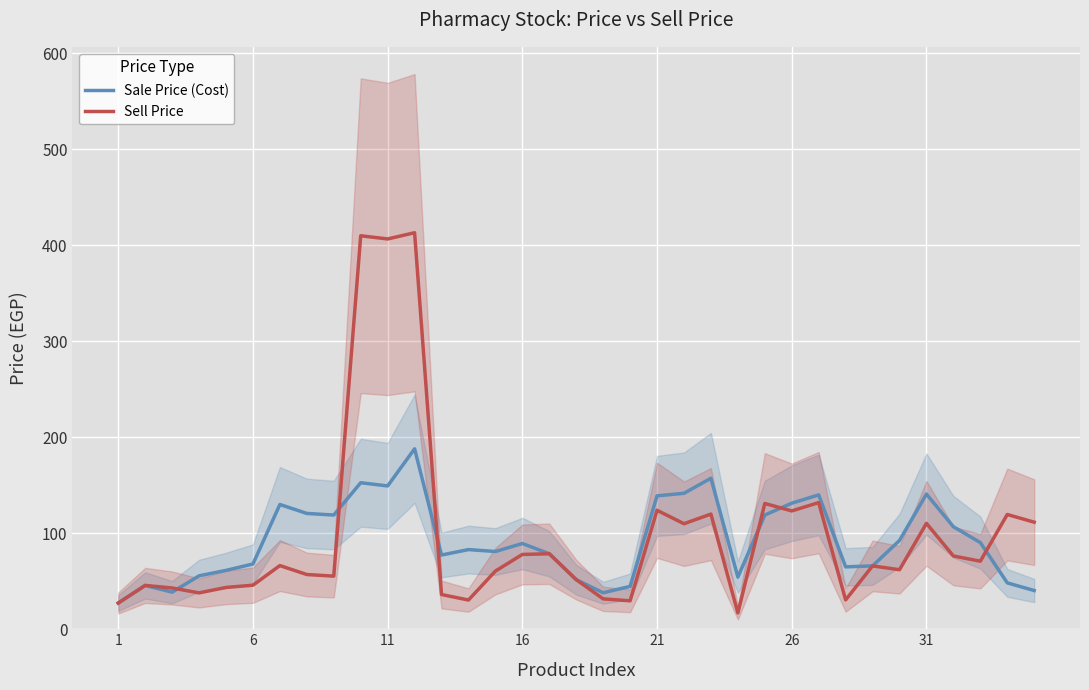

Is it true that Sell Price equals 28.4 at 32?

False